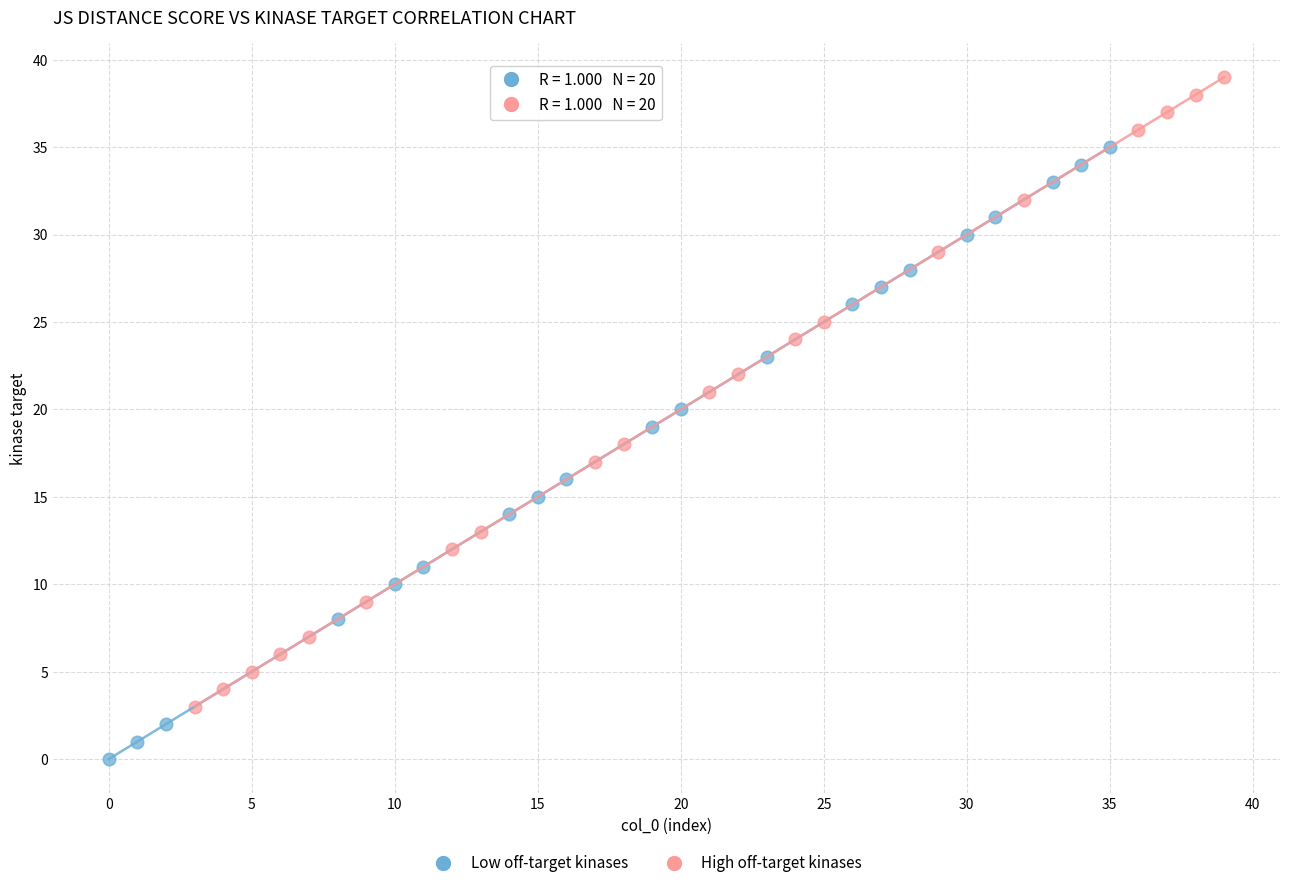

Which series contains the lowest Y value?

Low off-target kinases